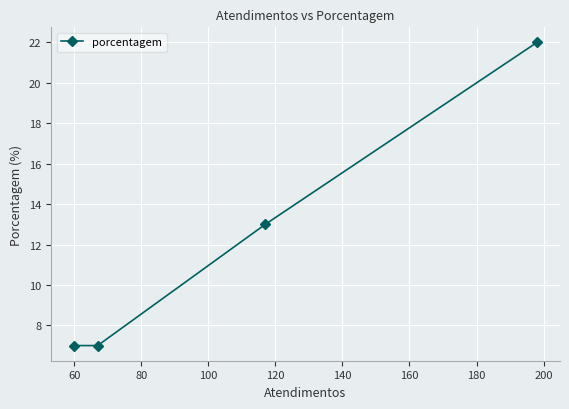

What is the maximum value shown in the chart?

22